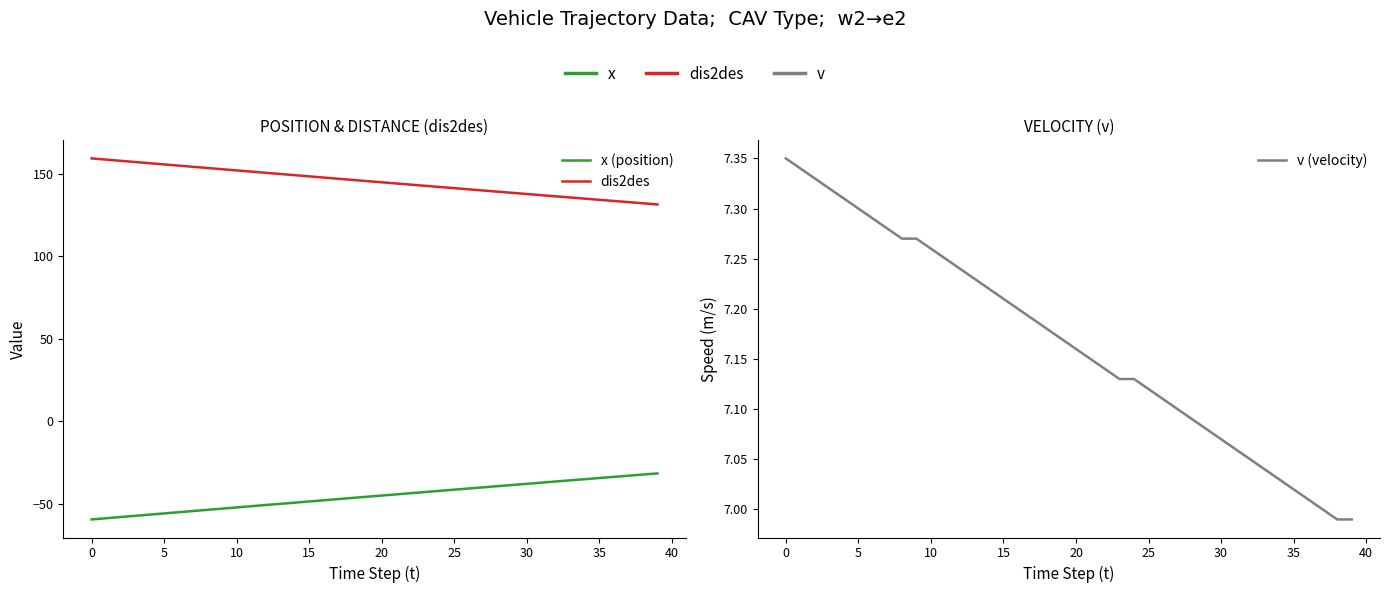

True or false: dis2des has a value of 132.3 at 38.

True